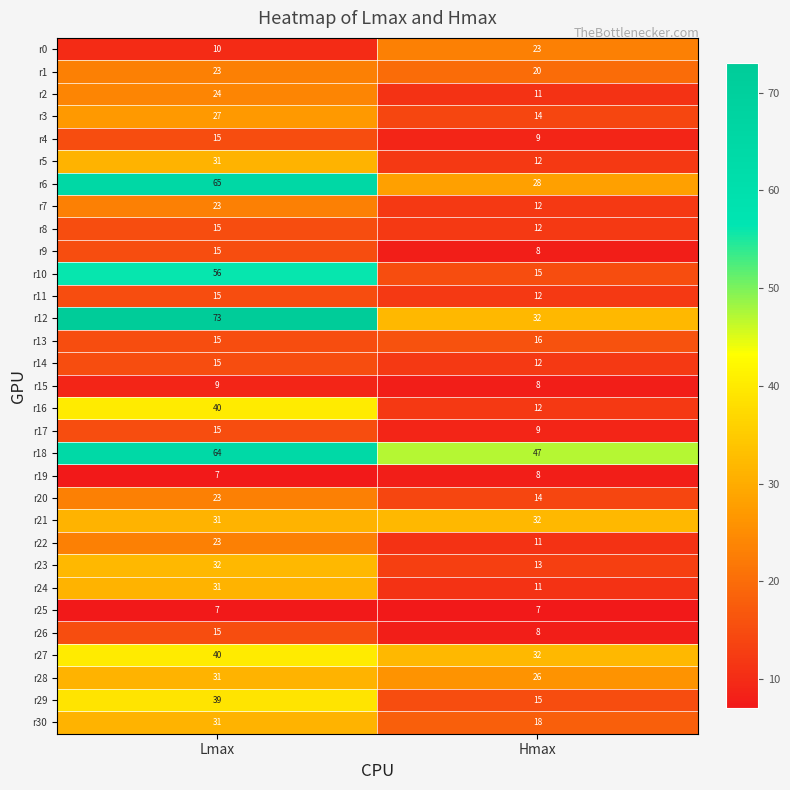

Rank the categories by r16 value from highest to lowest.

Lmax, Hmax